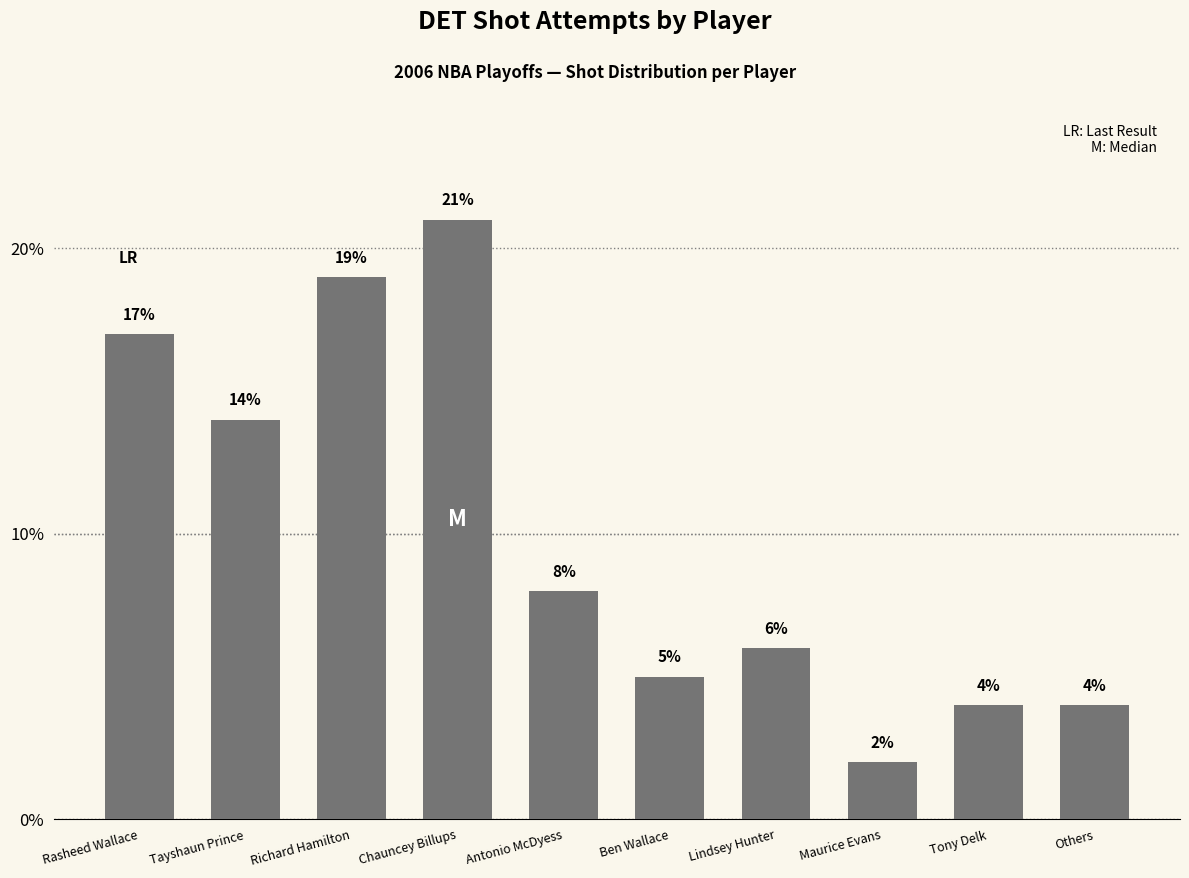

What is the change in value from Chauncey Billups to Ben Wallace?

-16.0